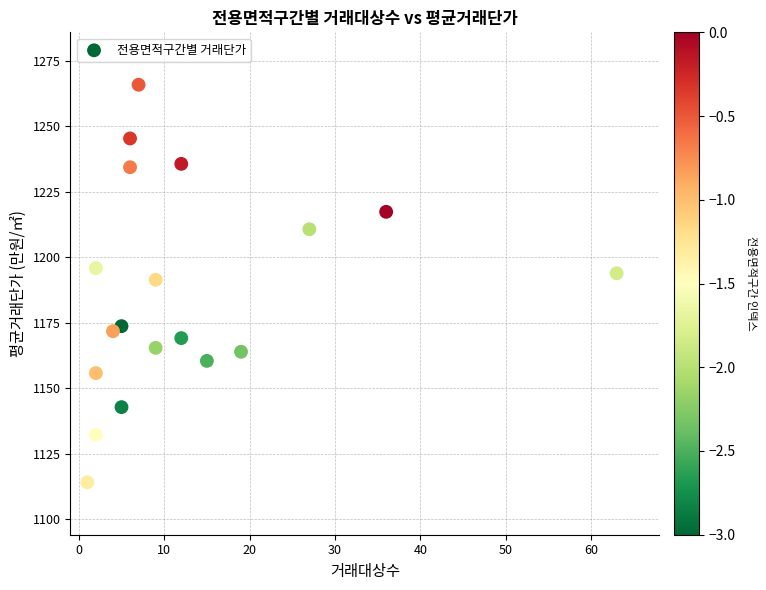

What is the range of X values (max minus min)?

62.0